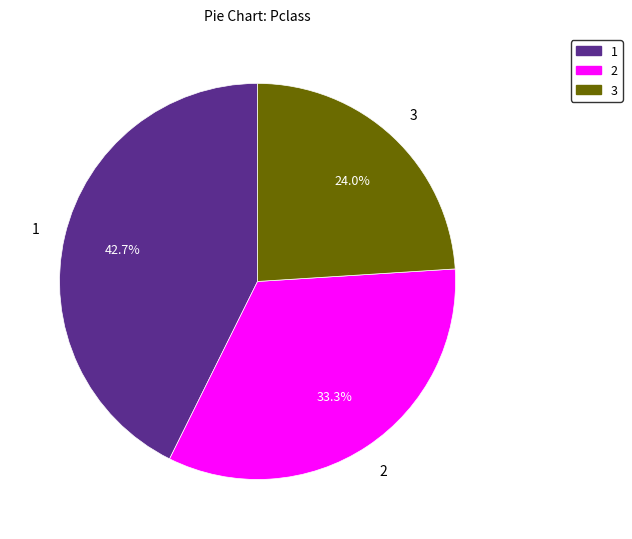

To the nearest percent, what portion does 3 represent?

24%